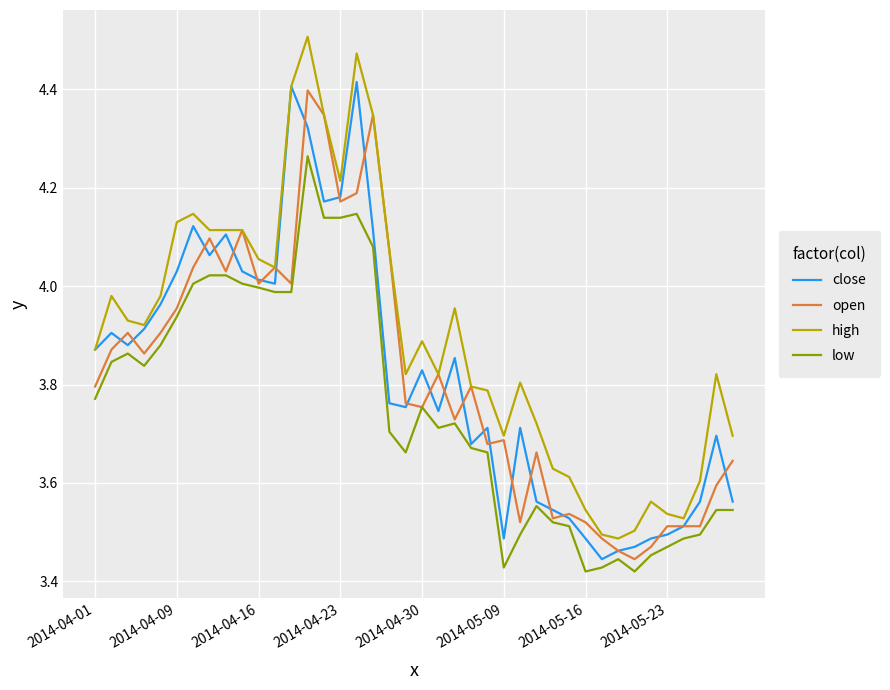

Which series has the largest range (max minus min)?

high